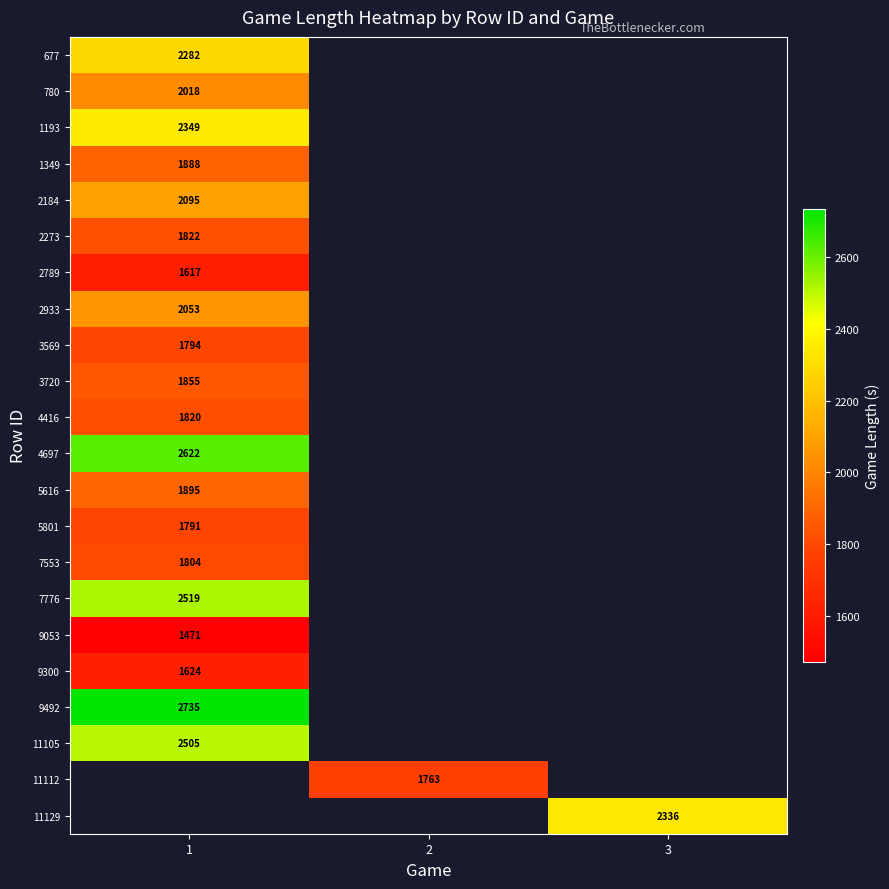

True or false: 3569 has a value of 2689 at 1.

False